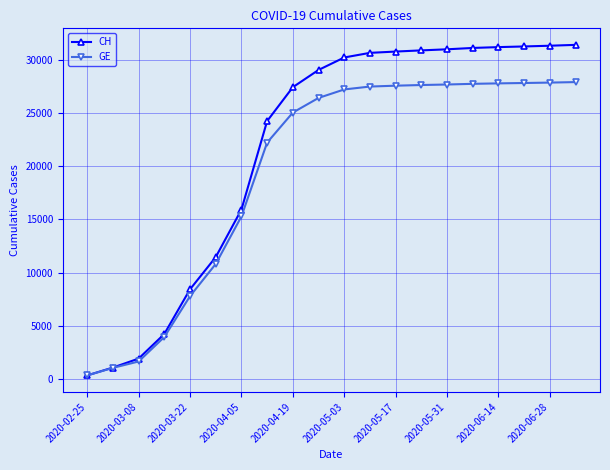

What is the minimum value for CH?

375